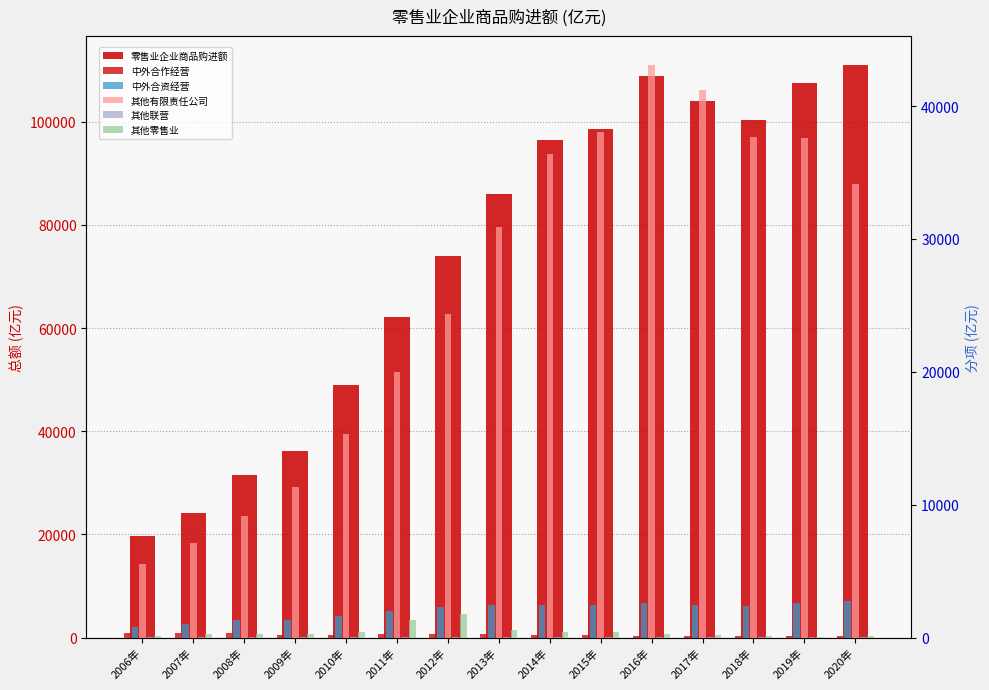

Which series changed the most between 2007年 and 2011年?

零售业企业商品购进额